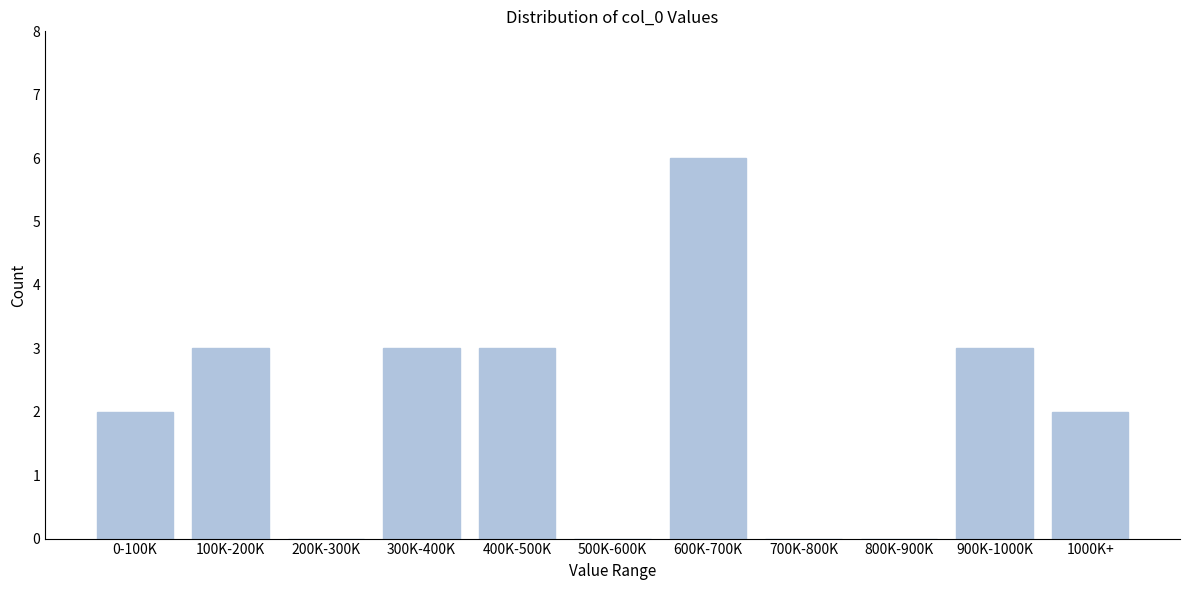

Reading left to right, what are all the values shown in this chart?

0-100K=2	100K-200K=3	200K-300K=0	300K-400K=3	400K-500K=3	500K-600K=0	600K-700K=6	700K-800K=0	800K-900K=0	900K-1000K=3	1000K+=2